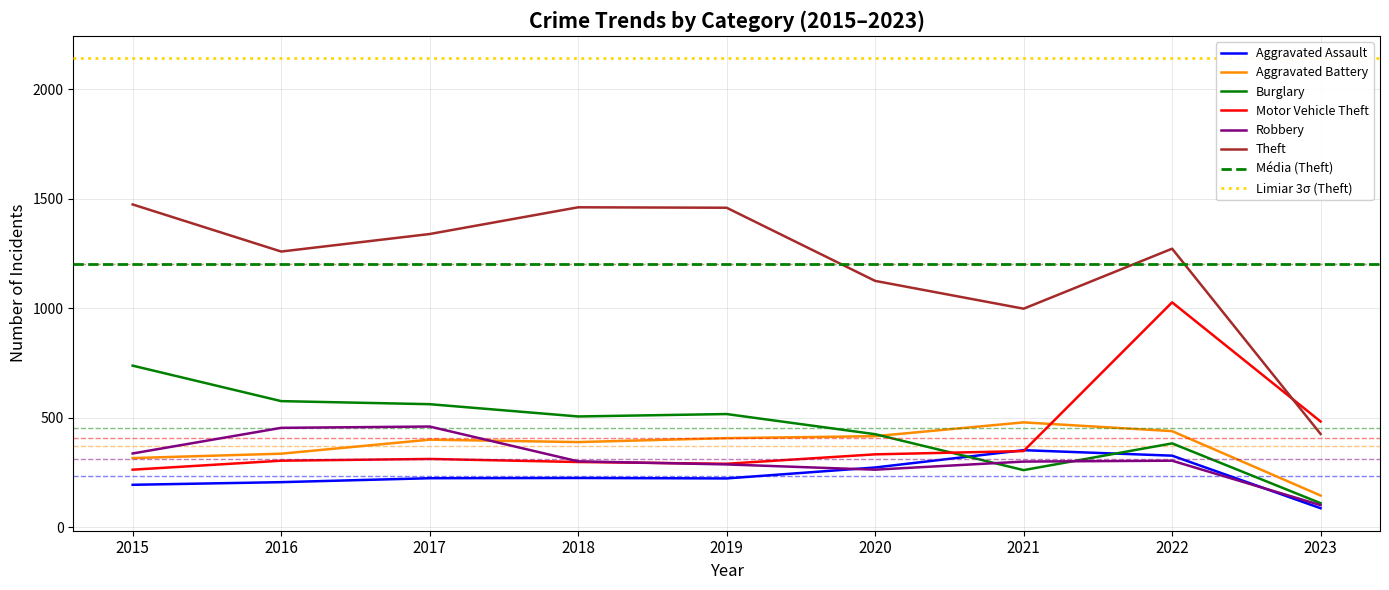

The value of Aggravated Assault at 2018 is 225. True or false?

True